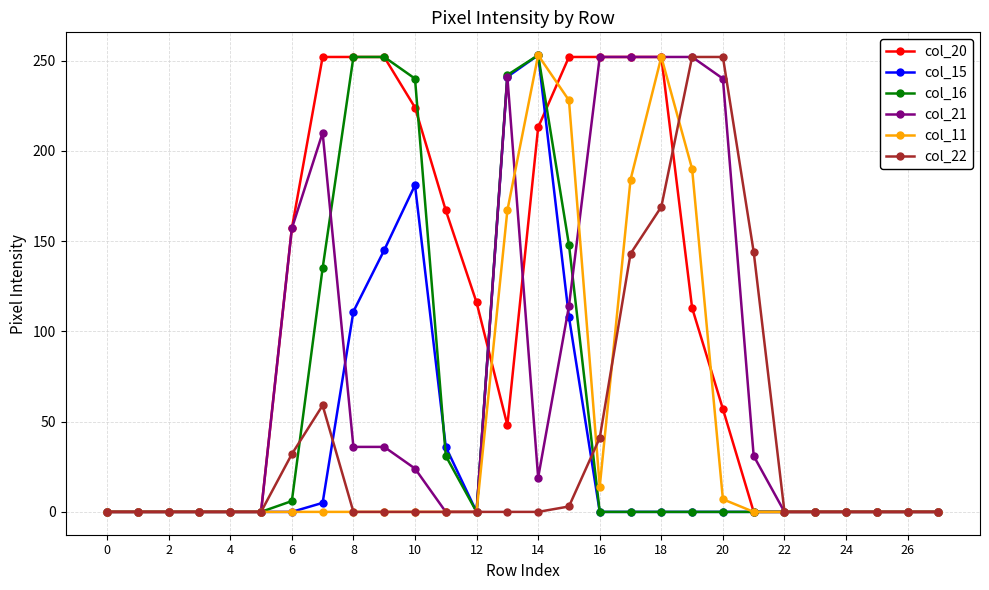

At how many categories does at least one series exceed 28?

16